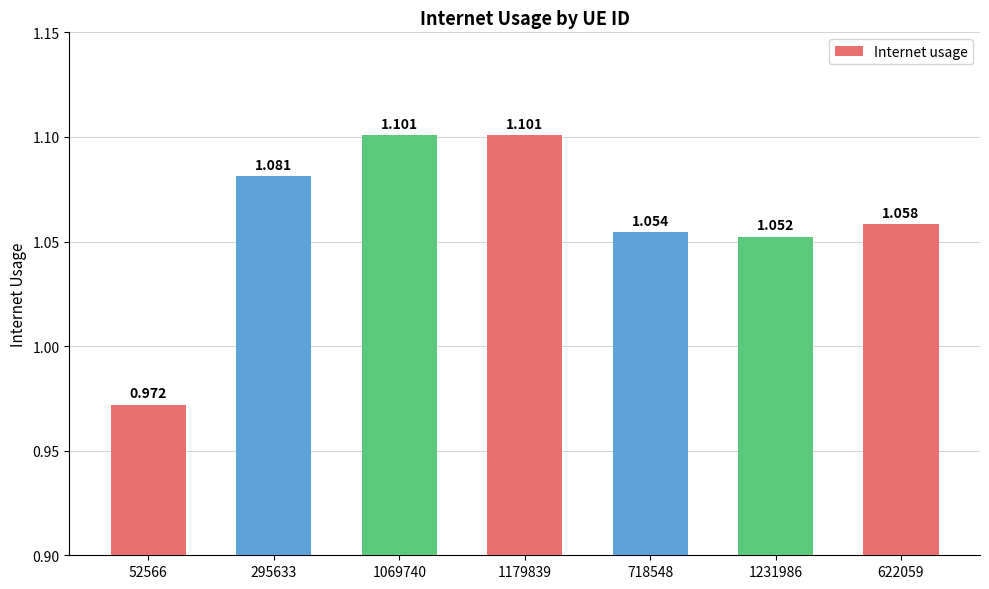

What is the change in value from 52566 to 718548?

+0.1